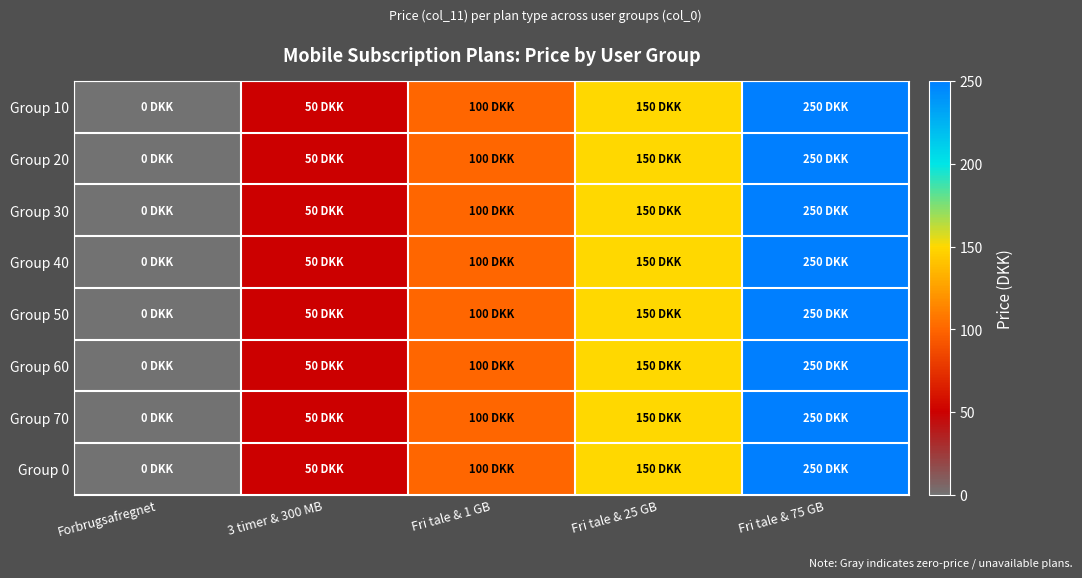

Reading left to right, what are all the values shown in this chart?

Group 10: Forbrugsafregnet=0	3 timer & 300 MB=50	Fri tale & 1 GB=100	Fri tale & 25 GB=150	Fri tale & 75 GB=250
Group 20: Forbrugsafregnet=0	3 timer & 300 MB=50	Fri tale & 1 GB=100	Fri tale & 25 GB=150	Fri tale & 75 GB=250
Group 30: Forbrugsafregnet=0	3 timer & 300 MB=50	Fri tale & 1 GB=100	Fri tale & 25 GB=150	Fri tale & 75 GB=250
Group 40: Forbrugsafregnet=0	3 timer & 300 MB=50	Fri tale & 1 GB=100	Fri tale & 25 GB=150	Fri tale & 75 GB=250
Group 50: Forbrugsafregnet=0	3 timer & 300 MB=50	Fri tale & 1 GB=100	Fri tale & 25 GB=150	Fri tale & 75 GB=250
Group 60: Forbrugsafregnet=0	3 timer & 300 MB=50	Fri tale & 1 GB=100	Fri tale & 25 GB=150	Fri tale & 75 GB=250
Group 70: Forbrugsafregnet=0	3 timer & 300 MB=50	Fri tale & 1 GB=100	Fri tale & 25 GB=150	Fri tale & 75 GB=250
Group 0: Forbrugsafregnet=0	3 timer & 300 MB=50	Fri tale & 1 GB=100	Fri tale & 25 GB=150	Fri tale & 75 GB=250